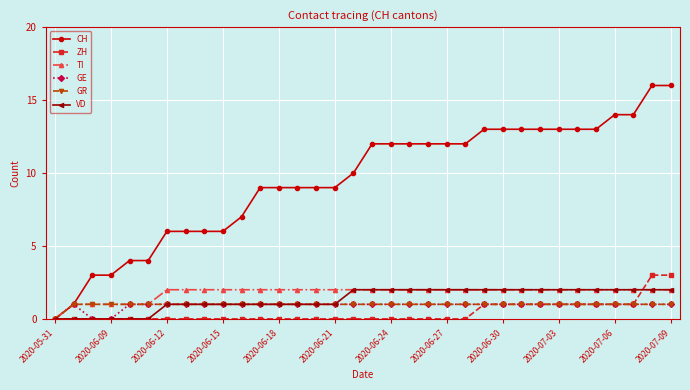

What is the greatest value displayed?

16